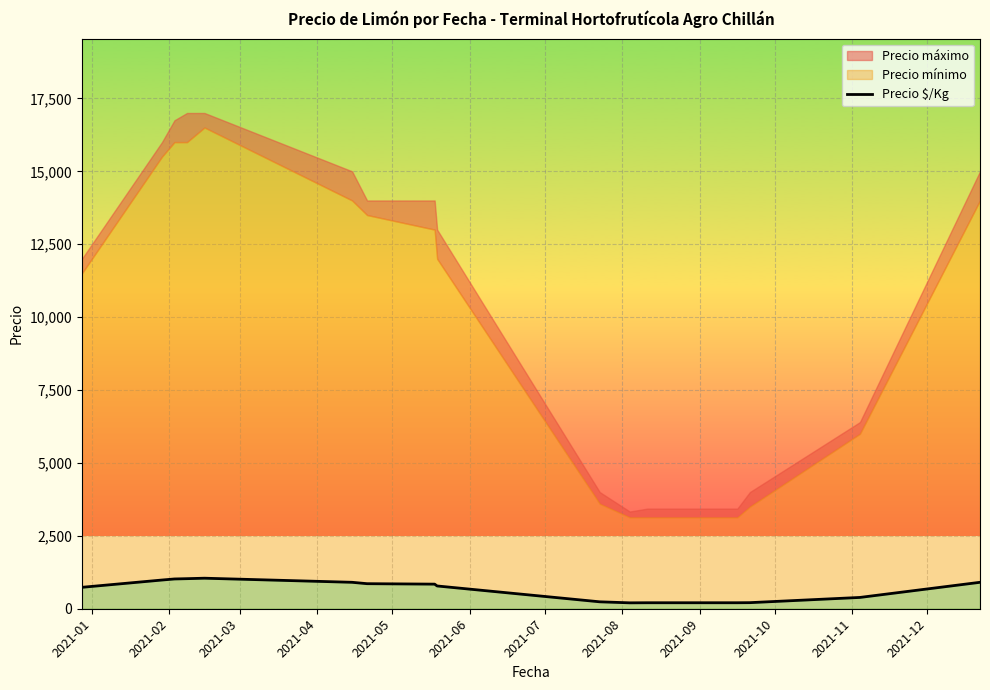

True or false: the data has more than 1 interior local peaks.

False